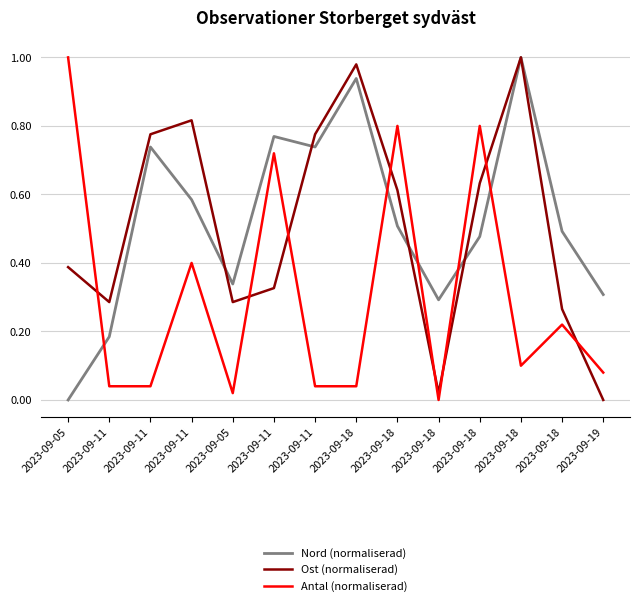

Does the chart have visible grid lines?

Yes